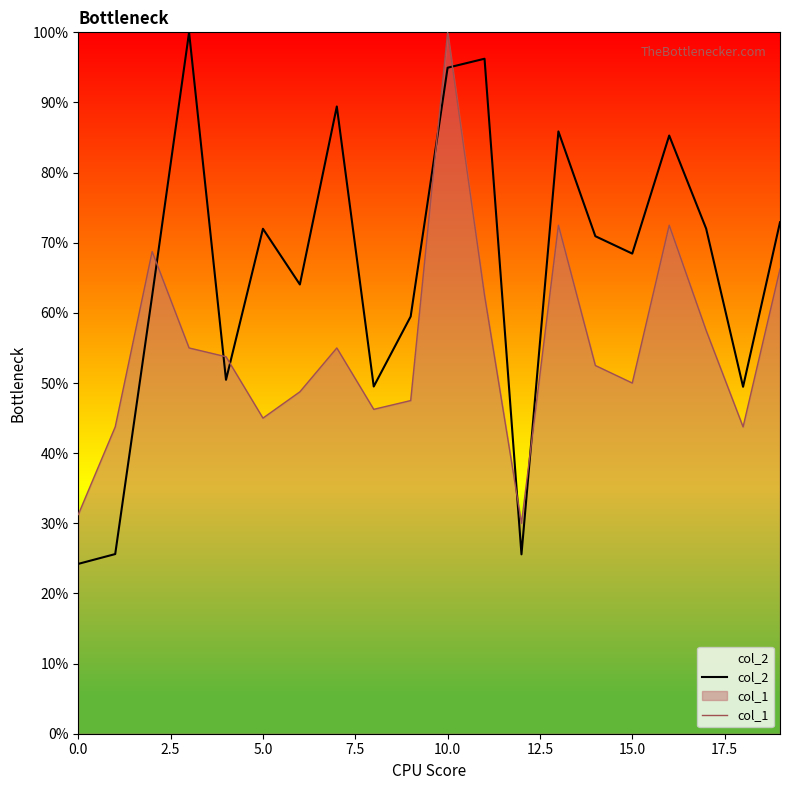

List the series in order of their overall mean, lowest first.

col_1, col_2